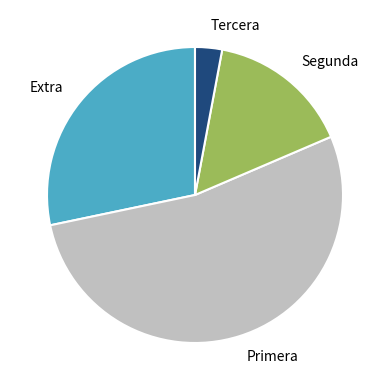

Combined, do Tercera and Extra account for over 50%?

No